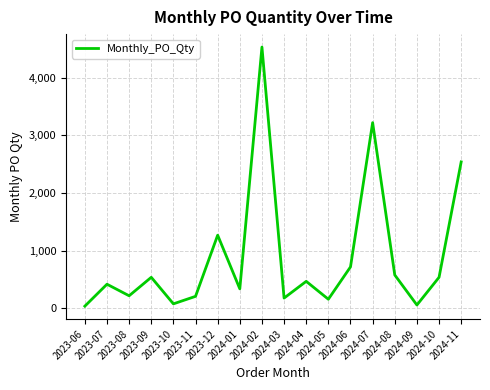

The chart shows a value of 810 at 2024-08. True or false?

False